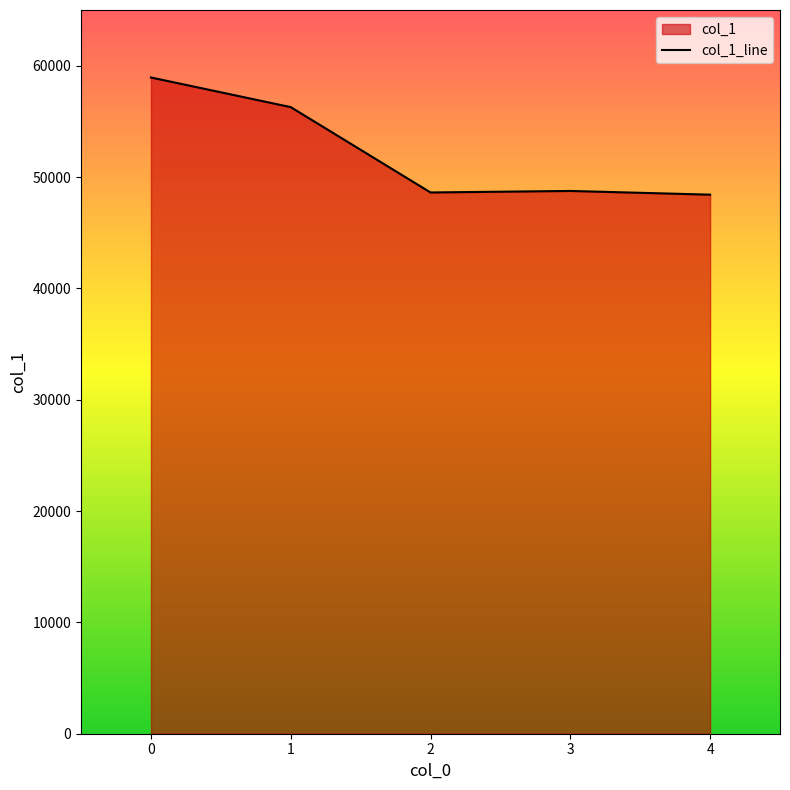

The chart shows a value of 11804 at 0. True or false?

False